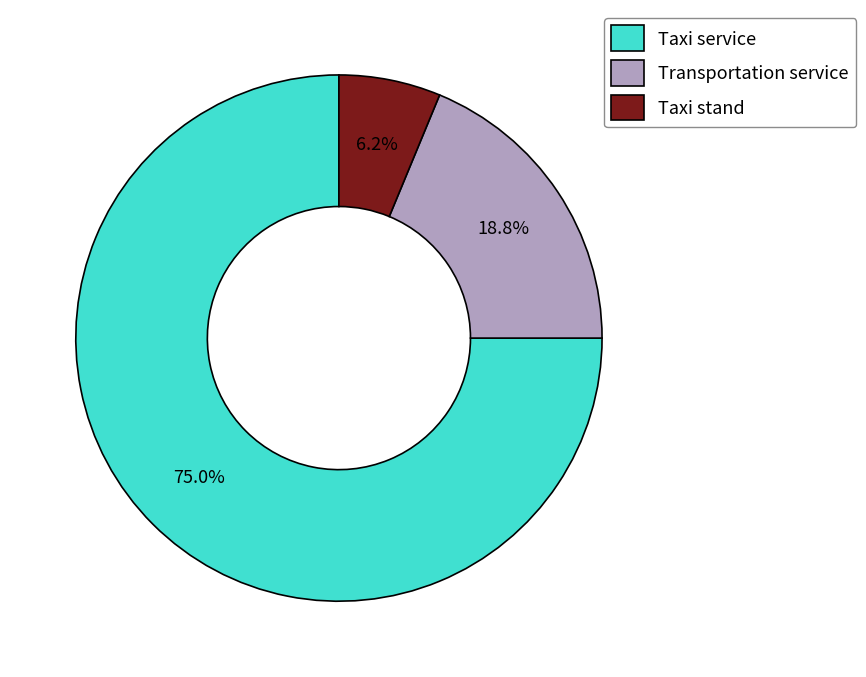

Rank the categories by value from highest to lowest.

Taxi service, Transportation service, Taxi stand